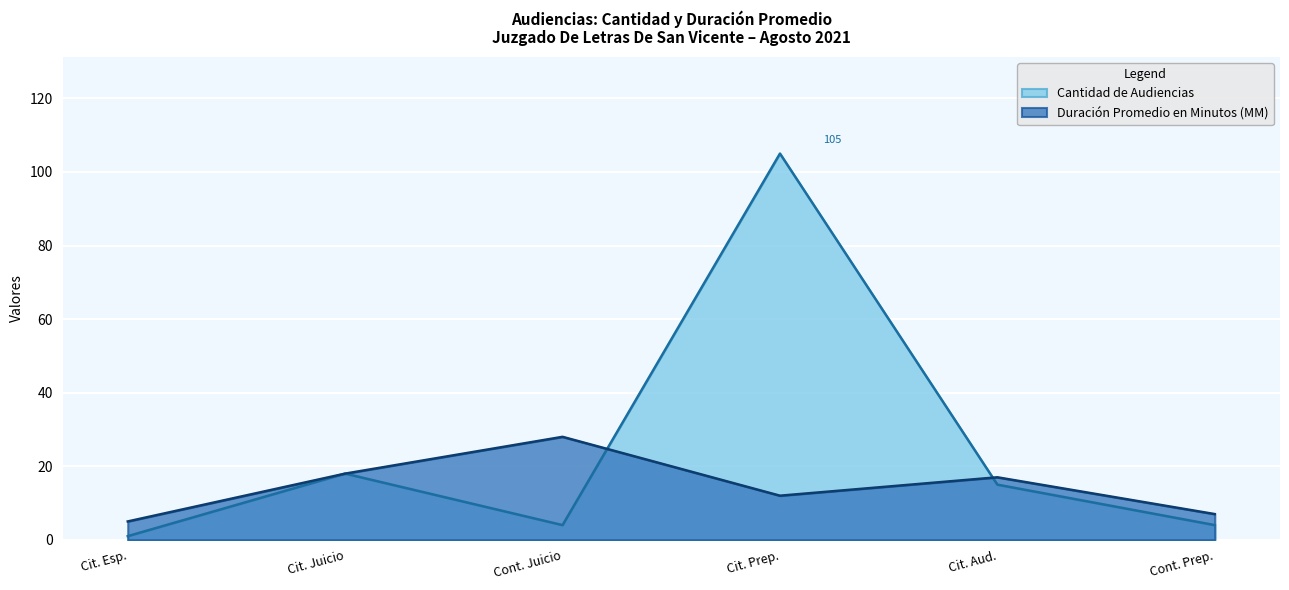

How many lines are shown in the chart?

2